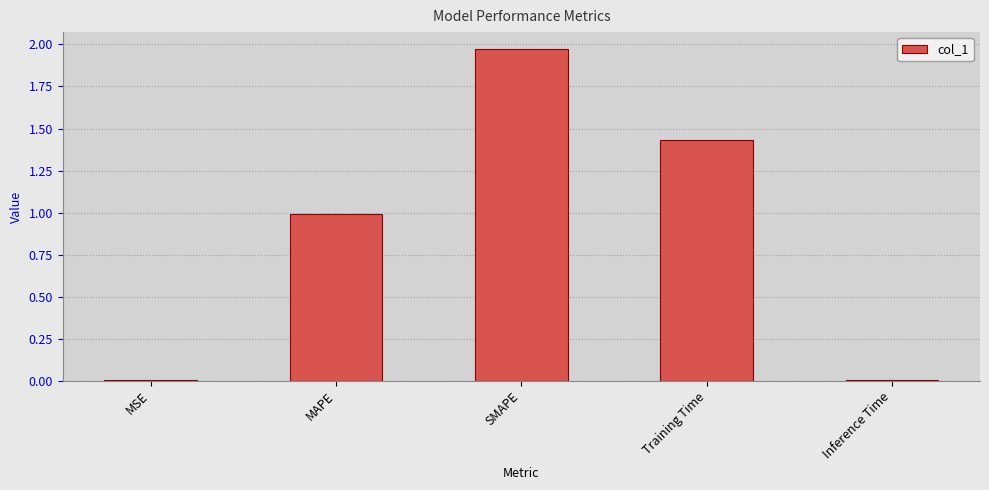

Approximately how many times larger is the value at MAPE compared to SMAPE?

0.5